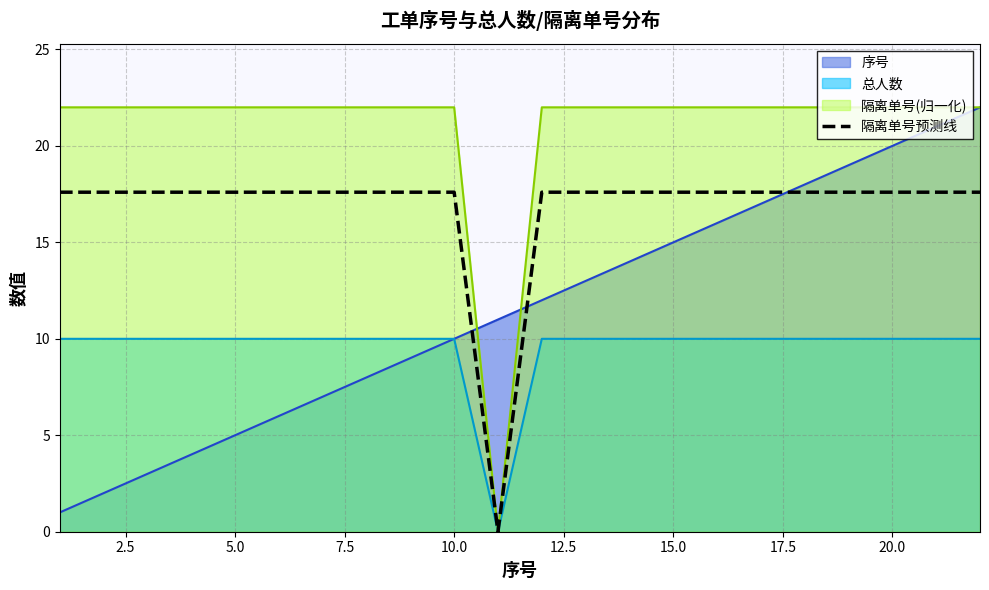

After their last crossing, which series has the higher values: 序号 or 隔离单号预测线?

序号